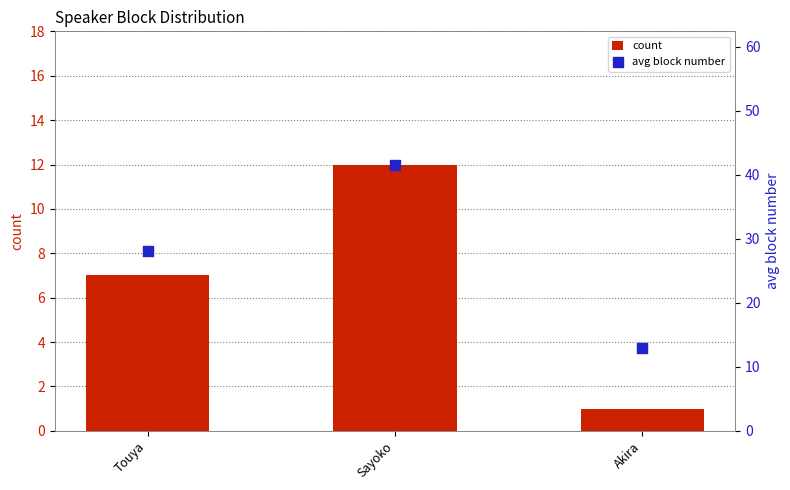

Which series reaches the maximum Y coordinate?

avg block number